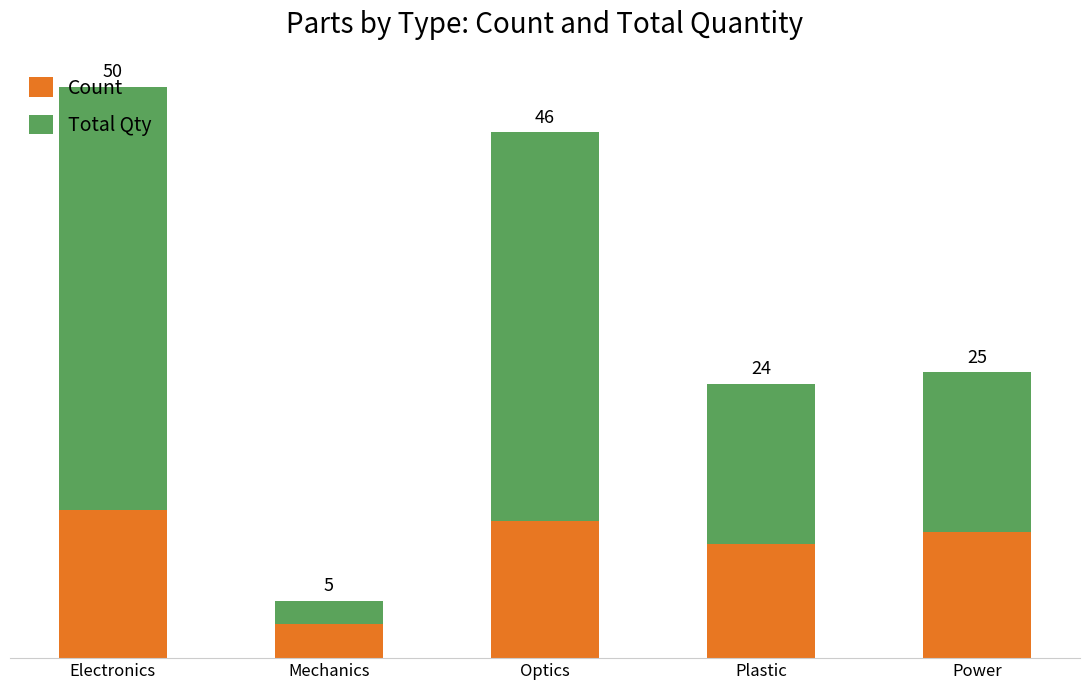

The Count series shows 5 at Plastic. True or false?

False